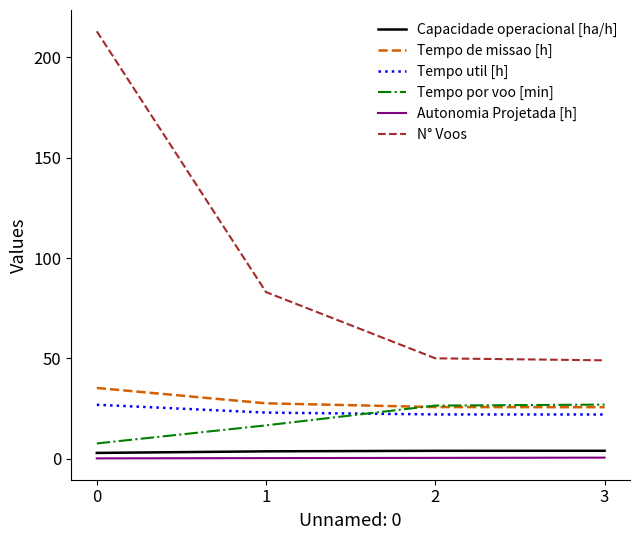

Which series has the largest range (max minus min)?

N° Voos